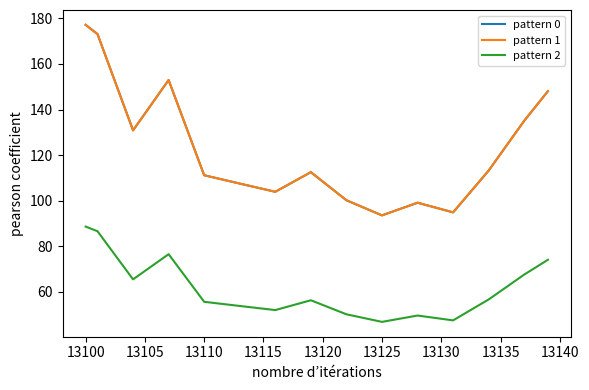

What is the highest value of the pattern 1 series?

177.2